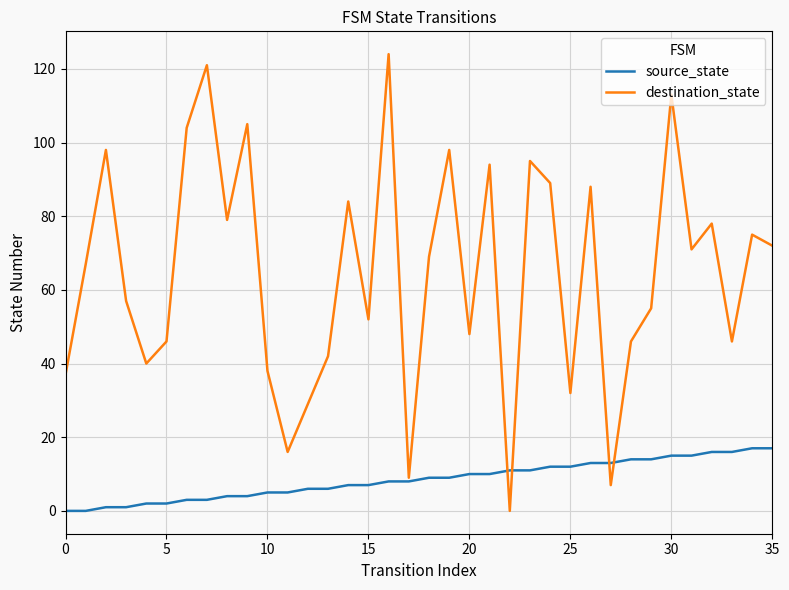

Which series has the largest range (max minus min)?

destination_state